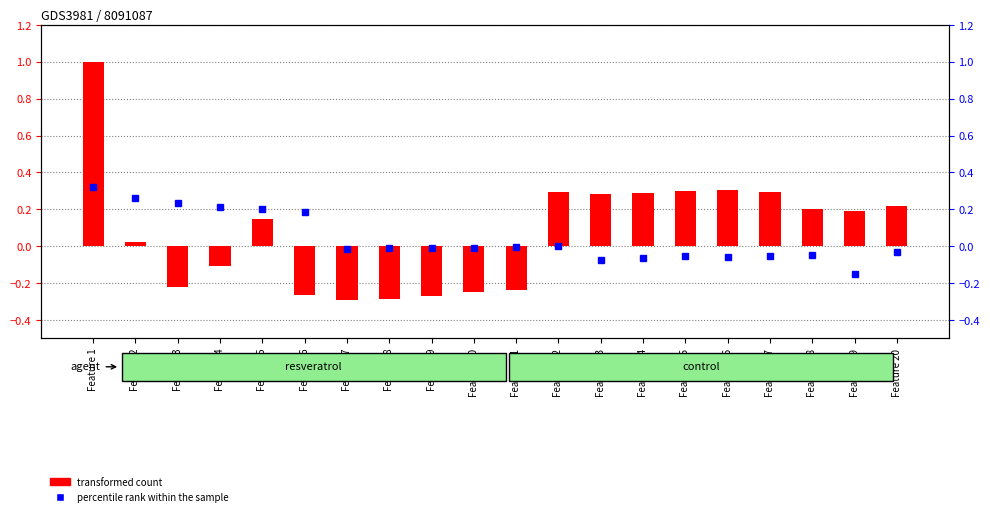

What is the difference between the maximum and minimum values in the percentile rank within the sample series?

0.5